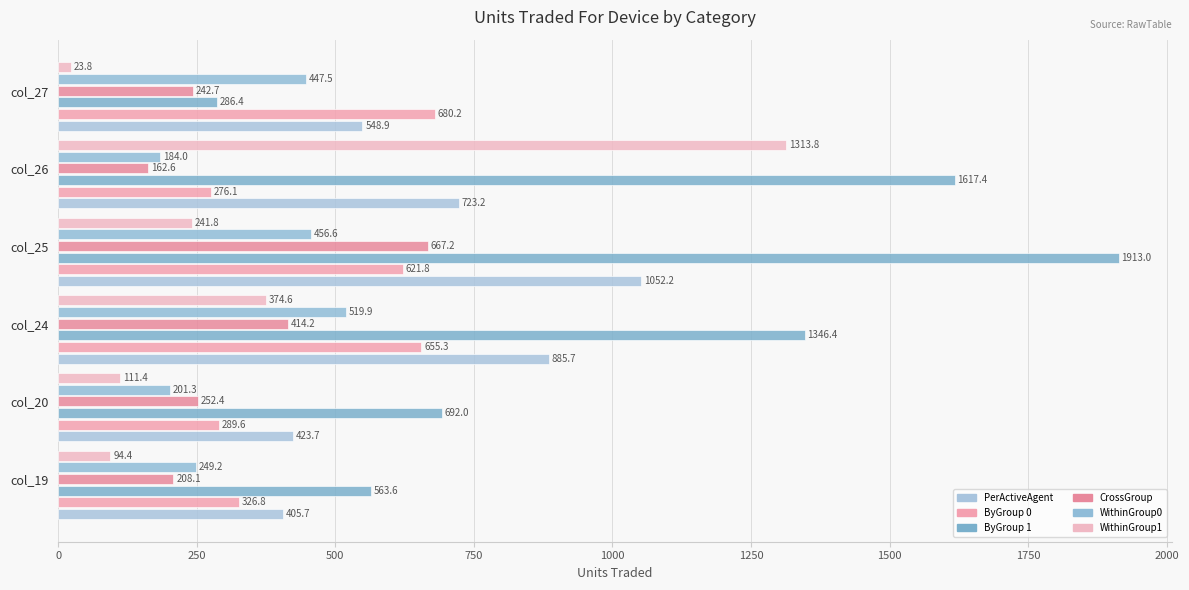

What is the smallest value displayed?

23.8